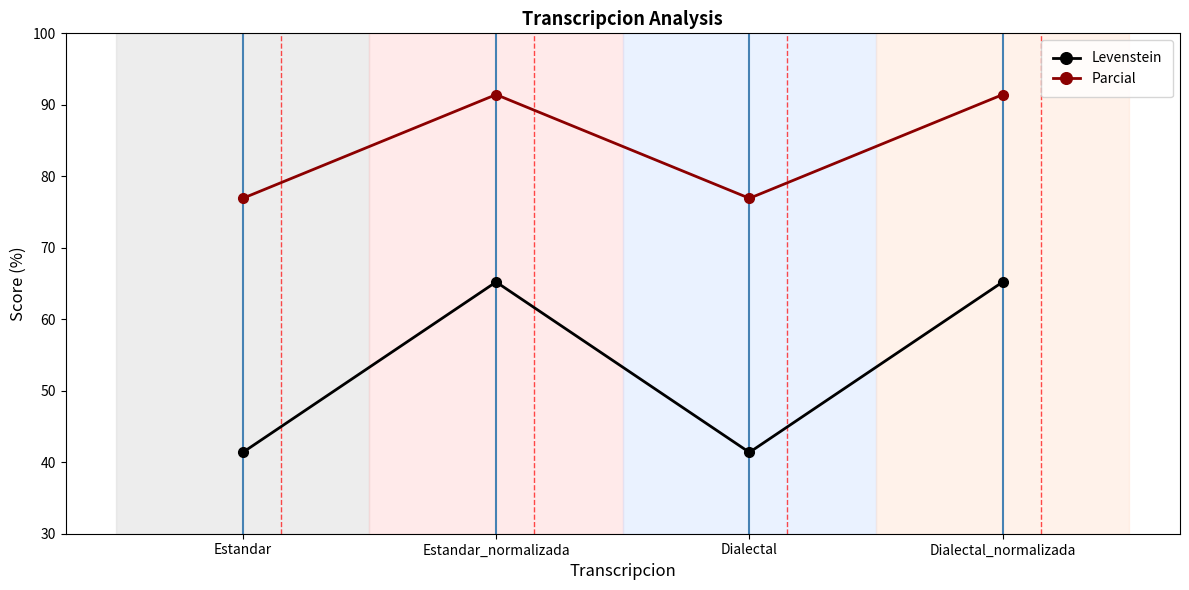

In Levenstein, how many points are higher than both neighbors (excluding endpoints)?

1